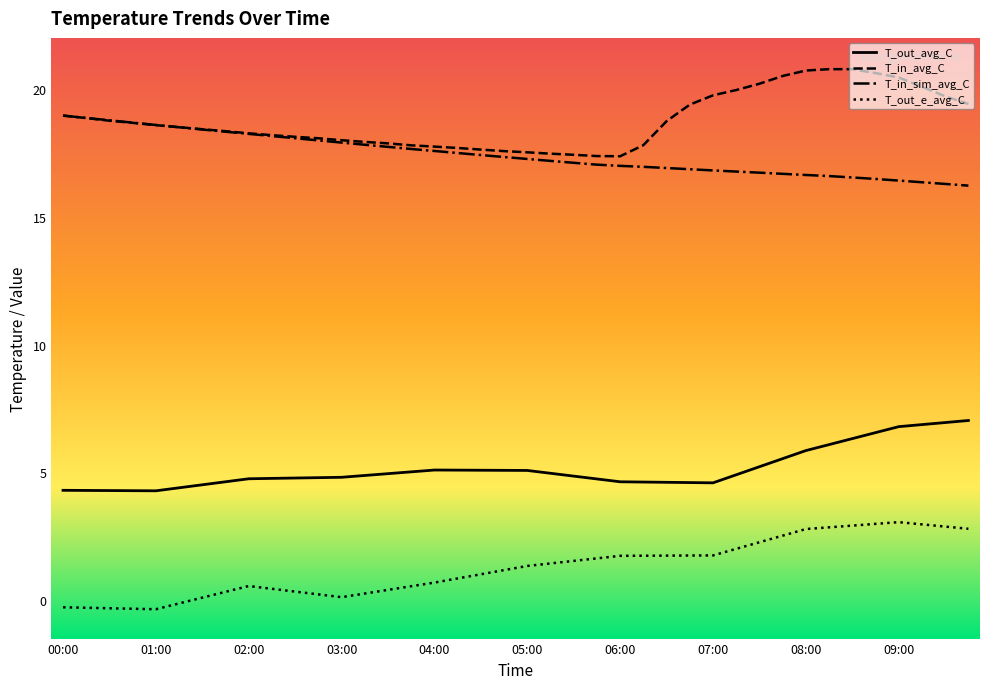

Which series has the largest total across all categories?

T_in_avg_C